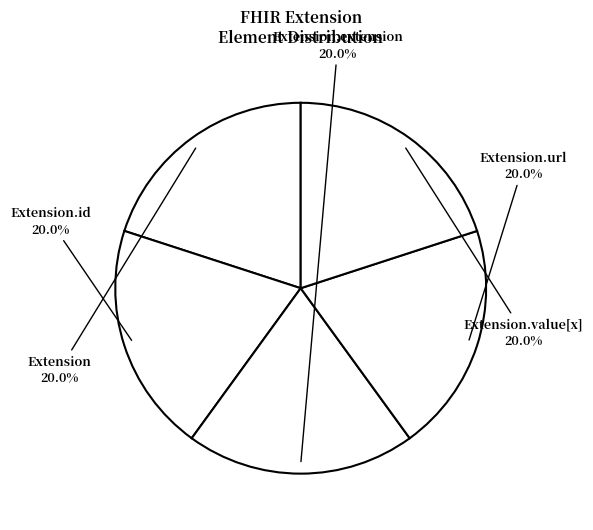

How many slices are in this pie chart?

5